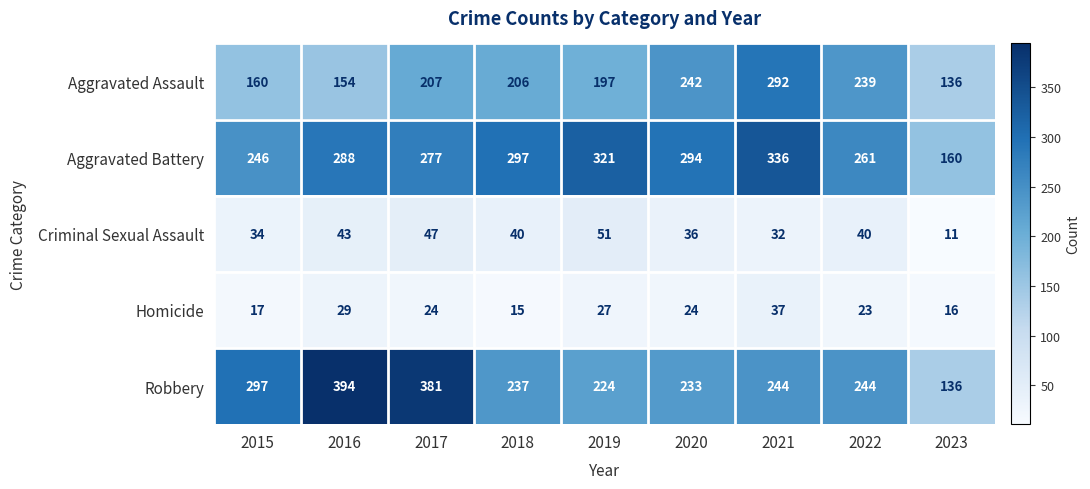

Which series has the widest spread of values?

Robbery